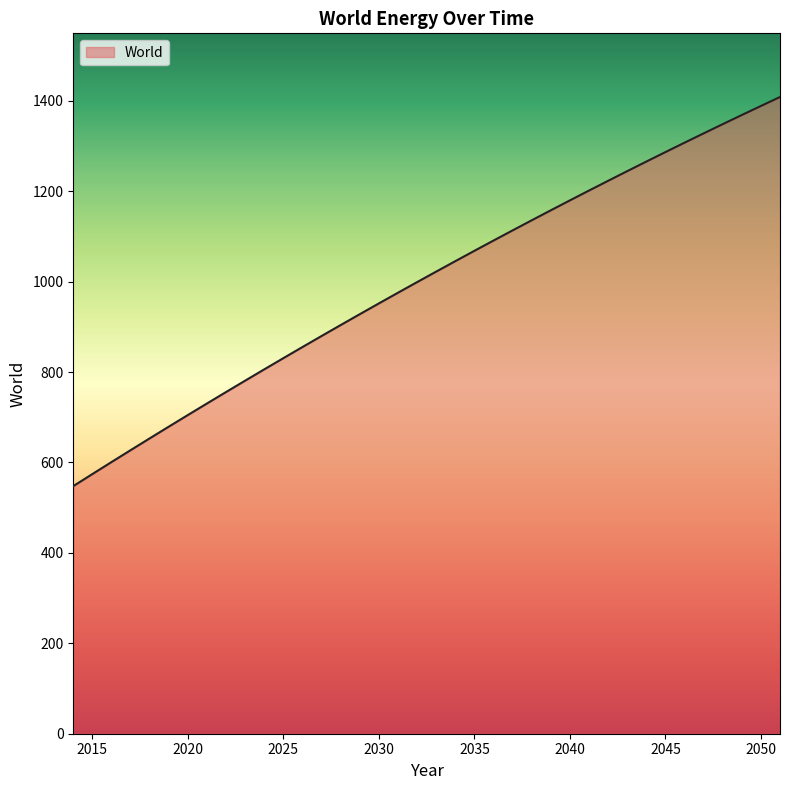

How many lines are shown in the chart?

1